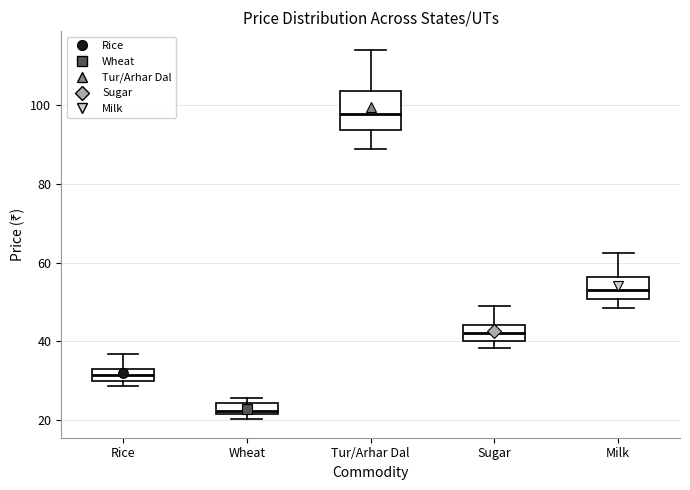

Where does the lower whisker of the box for Milk end on the y-axis? The values are not printed on the chart, so give them approximately, as read against the axis.

48